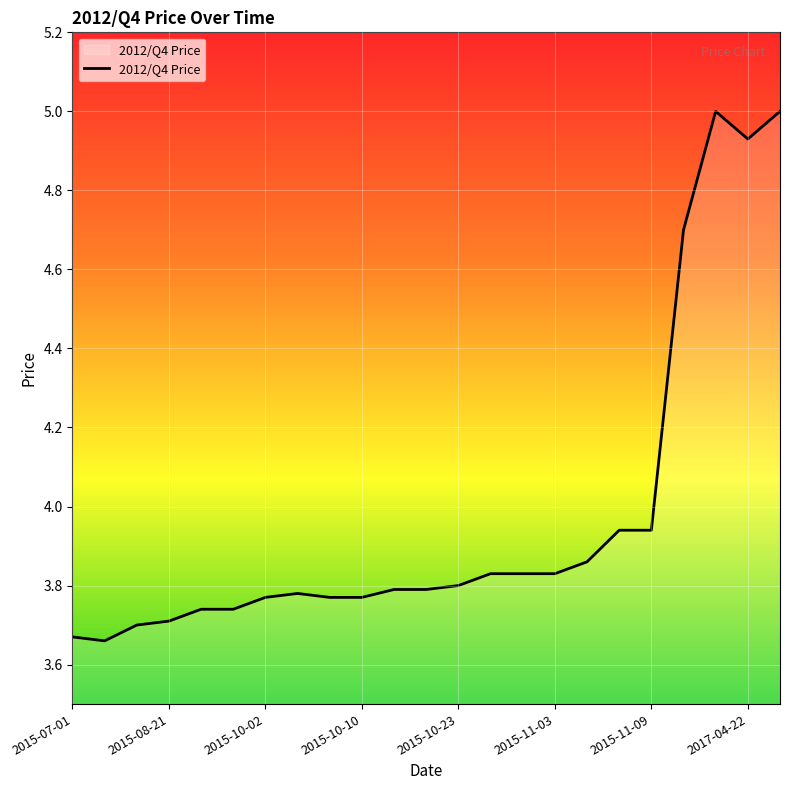

What is the greatest value displayed?

5.0